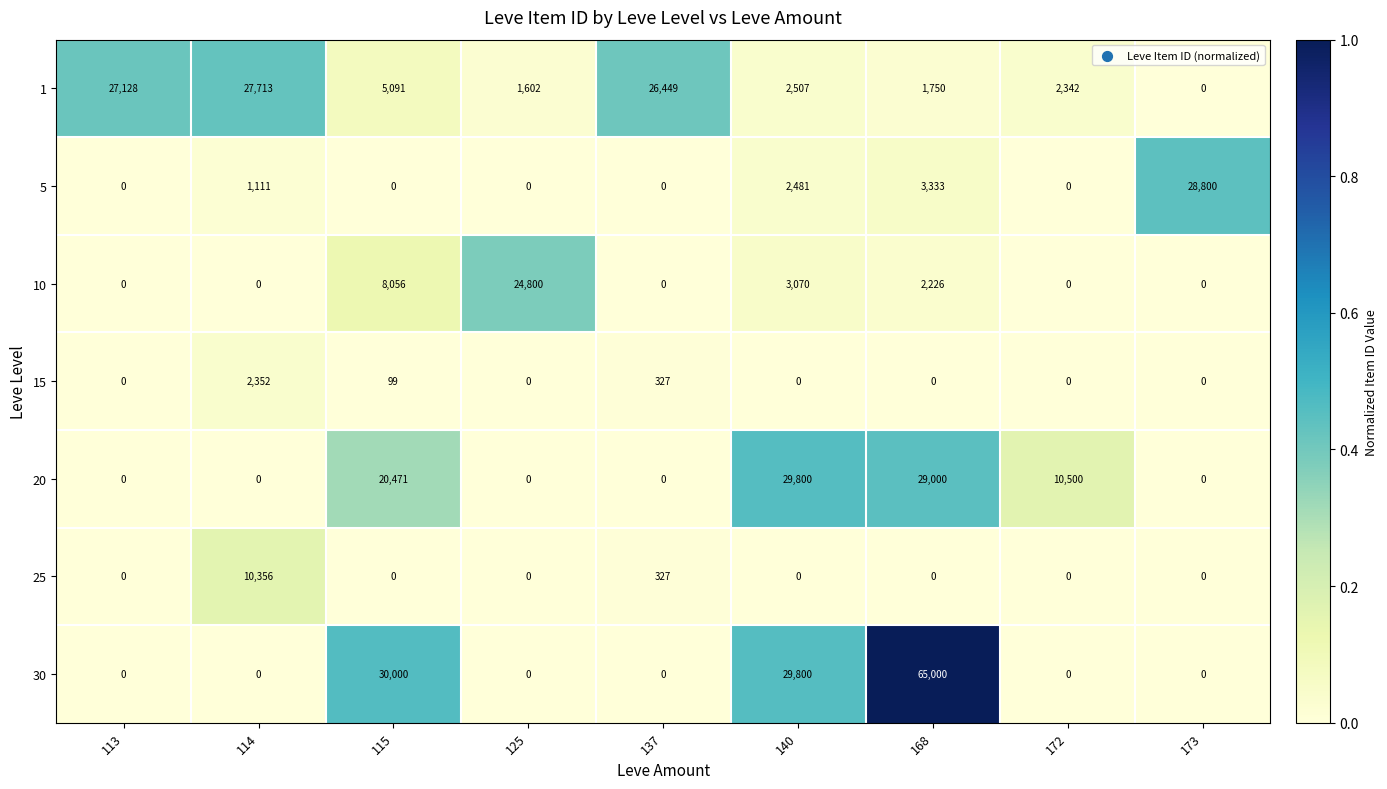

Which series has the largest range (max minus min)?

30